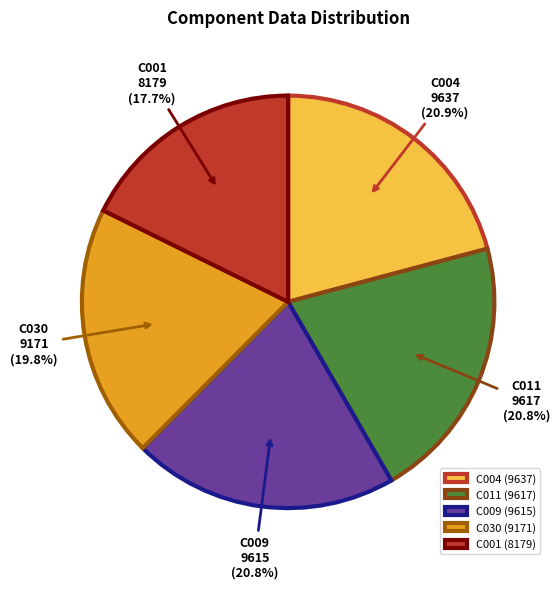

How many segments does this pie chart have?

5